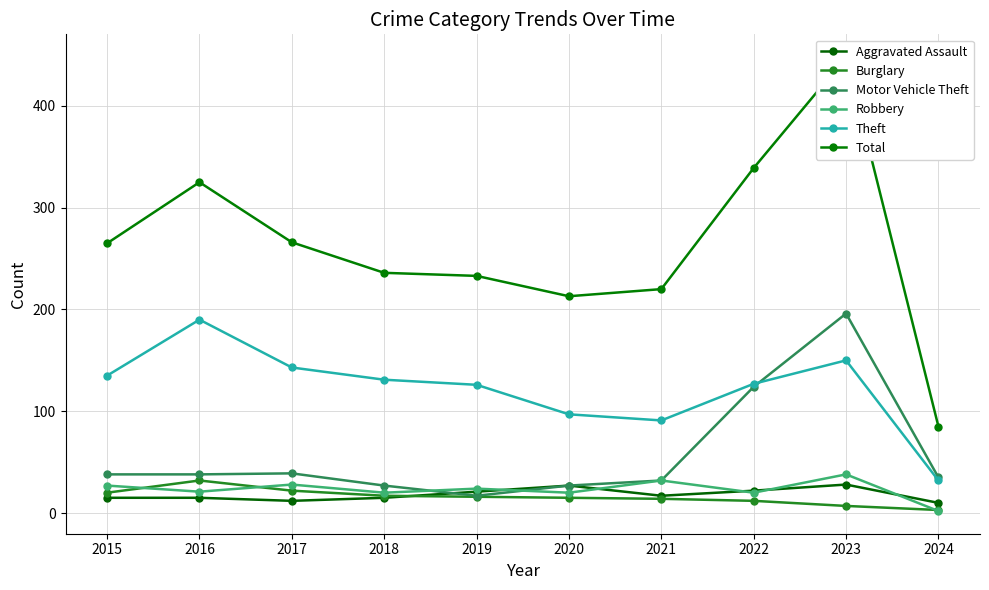

Is the value of Burglary at 2023 greater than the value of Theft at 2019?

No